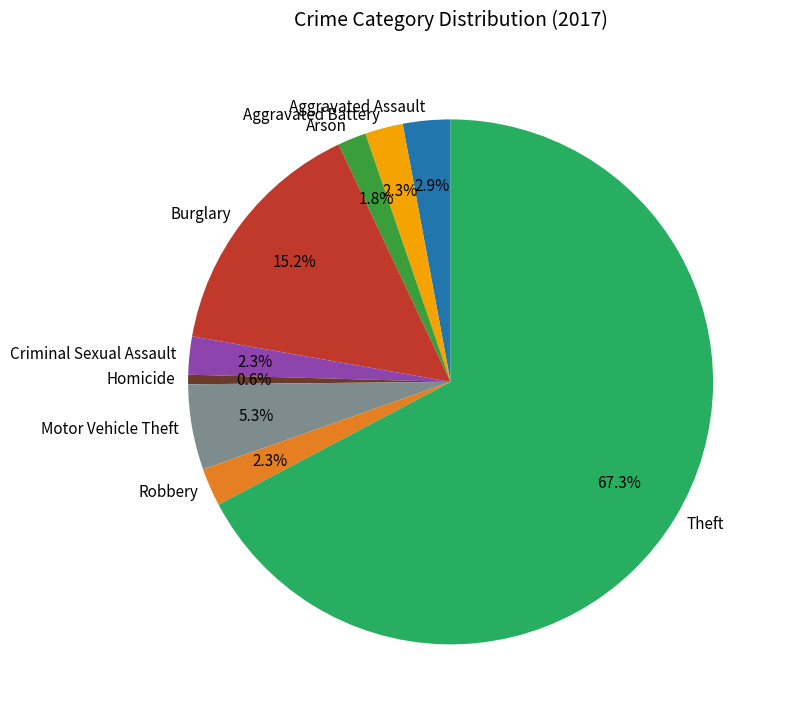

Which has a higher value, Aggravated Assault or Aggravated Battery?

Aggravated Assault